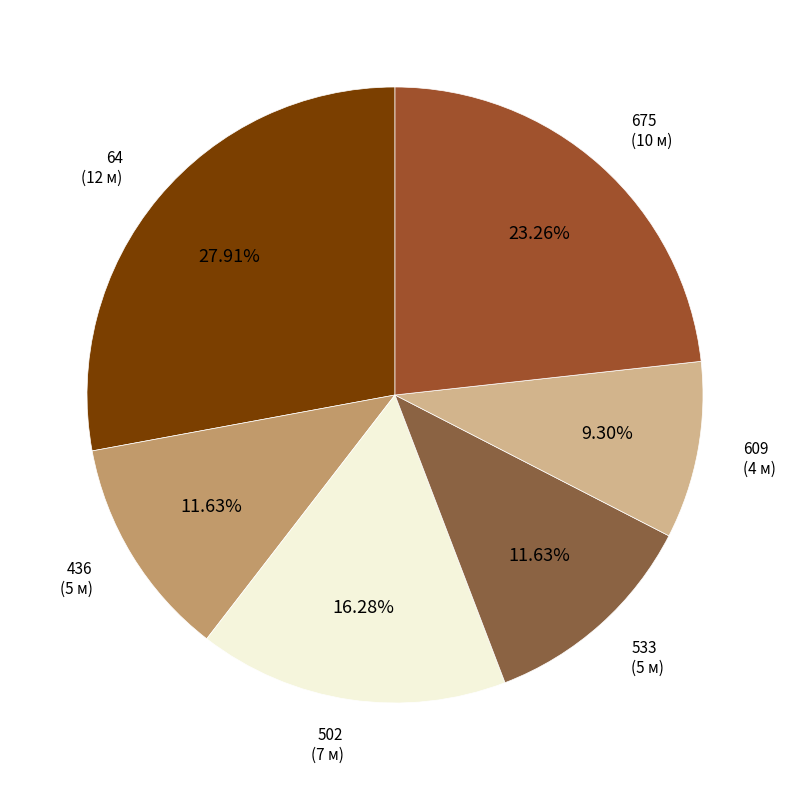

How many segments does this pie chart have?

6